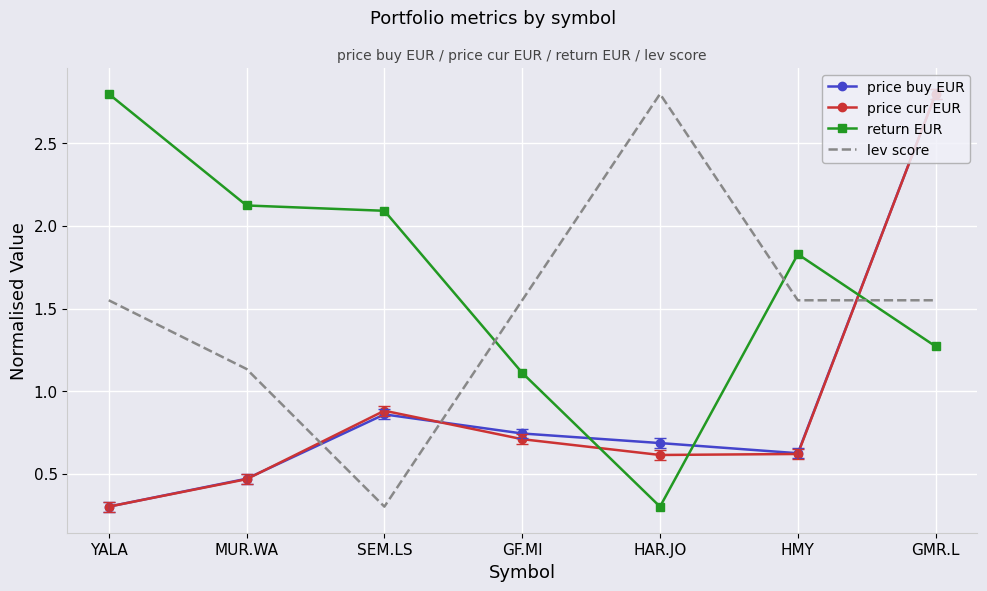

What position from the left is HAR.JO?

5